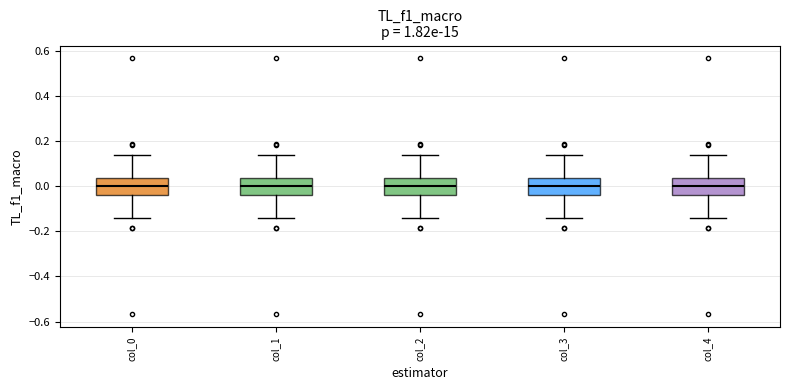

Reading left to right, read every box against the y-axis: the position of its median line, the range the box covers, and the ends of its whiskers. The values are not printed on the chart, so give them approximately, as read against the axis.

col_0: median 0.00, box -0.04 to 0.04, whiskers -0.14 to 0.14
col_1: median 0.00, box -0.04 to 0.04, whiskers -0.14 to 0.14
col_2: median 0.00, box -0.04 to 0.04, whiskers -0.14 to 0.14
col_3: median 0.00, box -0.04 to 0.04, whiskers -0.14 to 0.14
col_4: median 0.00, box -0.04 to 0.04, whiskers -0.14 to 0.14